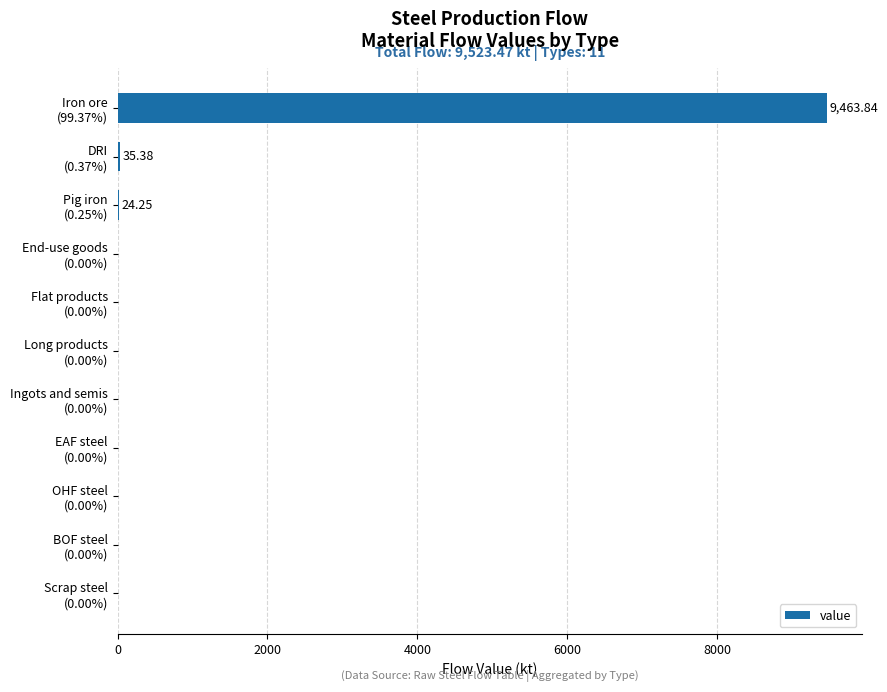

What is the sum of all values?

9523.5